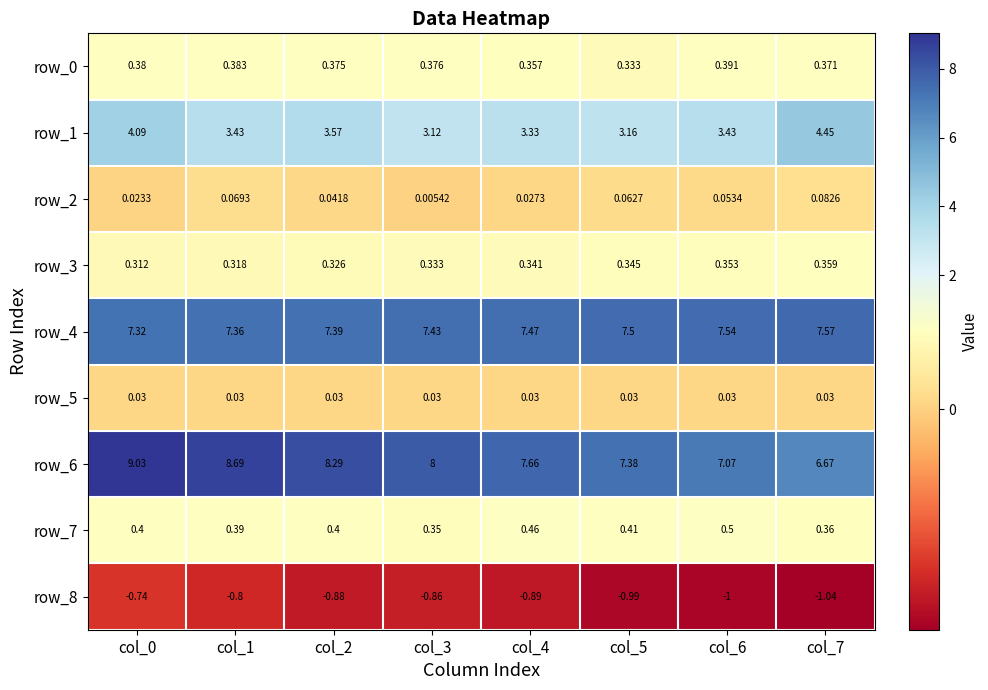

Is the value of row_7 at col_4 greater than the value of row_6 at col_3?

No